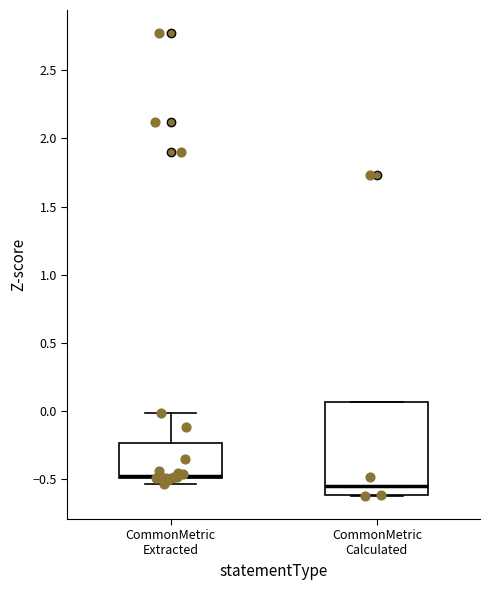

Reading left to right, read every box against the y-axis: the position of its median line, the range the box covers, and the ends of its whiskers. The values are not printed on the chart, so give them approximately, as read against the axis.

CommonMetric Extracted: median -0.50 (just above the box's lower edge), box -0.50 to -0.25, whiskers -0.55 to 0.00
CommonMetric Calculated: median -0.55, box -0.60 to 0.05, whiskers -0.60 to 0.05